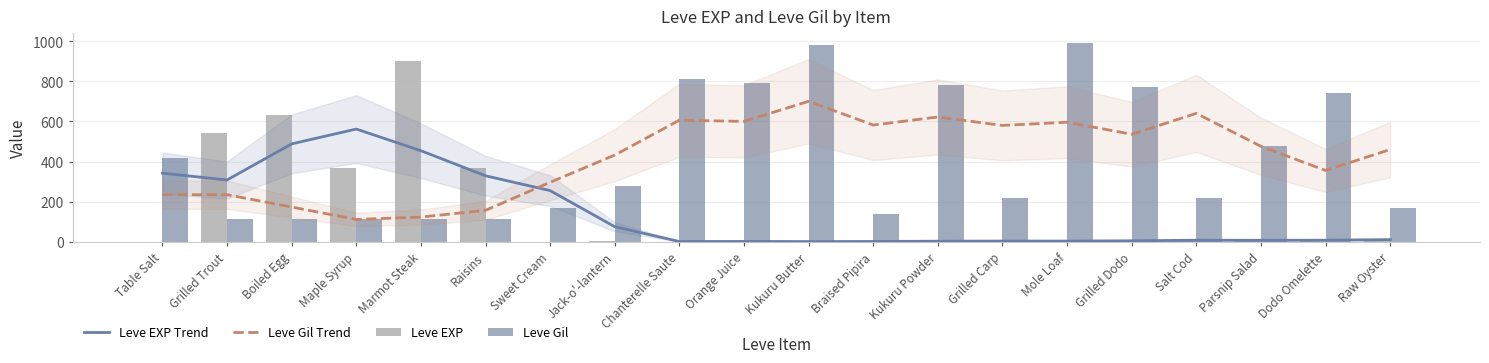

Reading left to right, what are all the values shown in this chart?

Leve EXP Trend: 342.4	308.4	488.2	562.0	454.2	329.4	255.6	76.0	2.2	2.6	2.0	2.4	3.8	4.4	4.4	5.8	8.6	8.2	8.8	11.6
Leve Gil Trend: 235.2	235.2	173.8	112.2	123.8	157.4	297.0	432.4	606.0	600.0	700.0	582.0	622.0	580.0	596.0	536.0	640.0	476.0	356.0	460.0
Leve EXP: 1.0	540.0	630.0	370.0	900.0	370.0	1.0	6.0	1.0	2.0	1.0	3.0	3.0	3.0	9.0	4.0	3.0	10.0	17.0	7.0
Leve Gil: 420.0	112.0	112.0	112.0	113.0	112.0	170.0	280.0	810.0	790.0	980.0	140.0	780.0	220.0	990.0	770.0	220.0	480.0	740.0	170.0